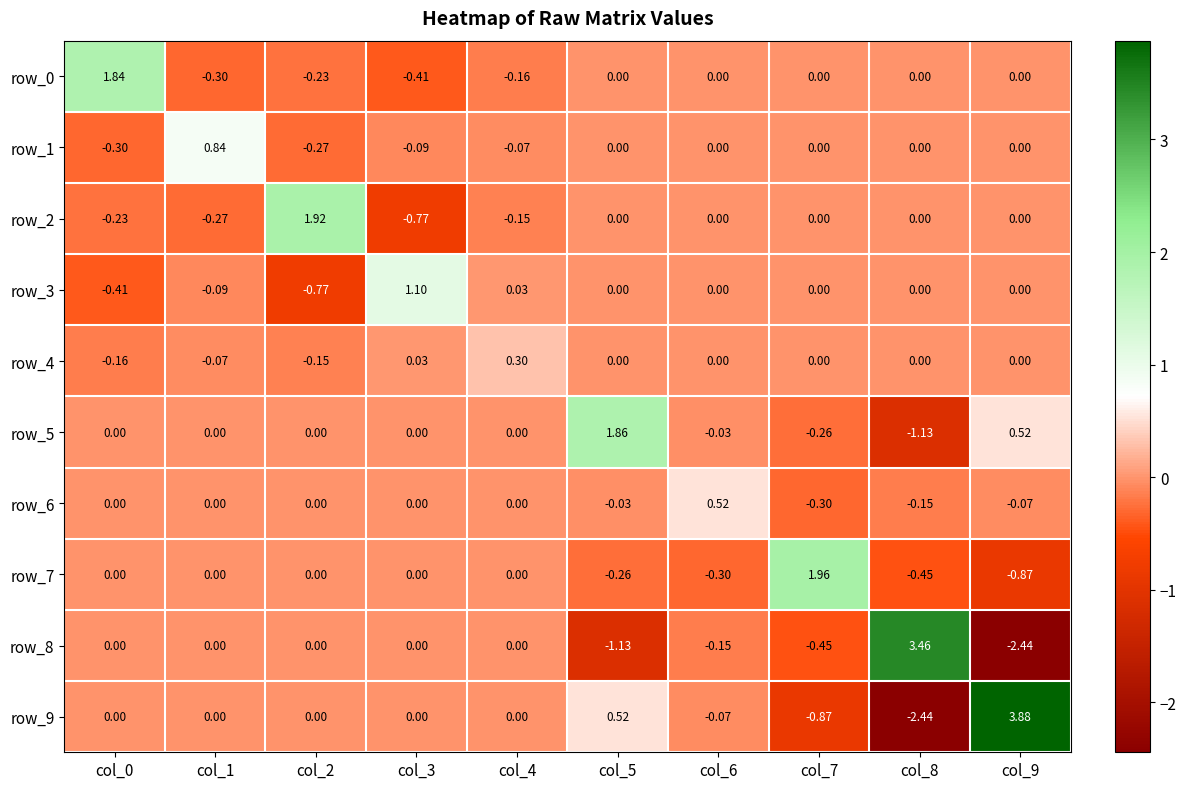

How many values in row_4 are below zero?

3